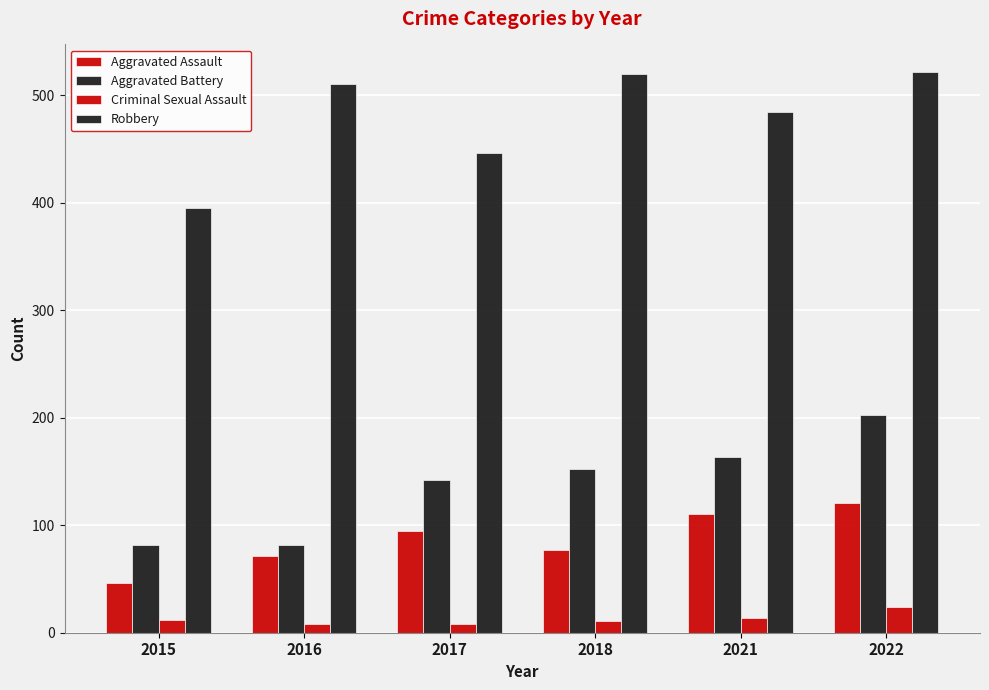

At how many categories does at least one series exceed 135?

6